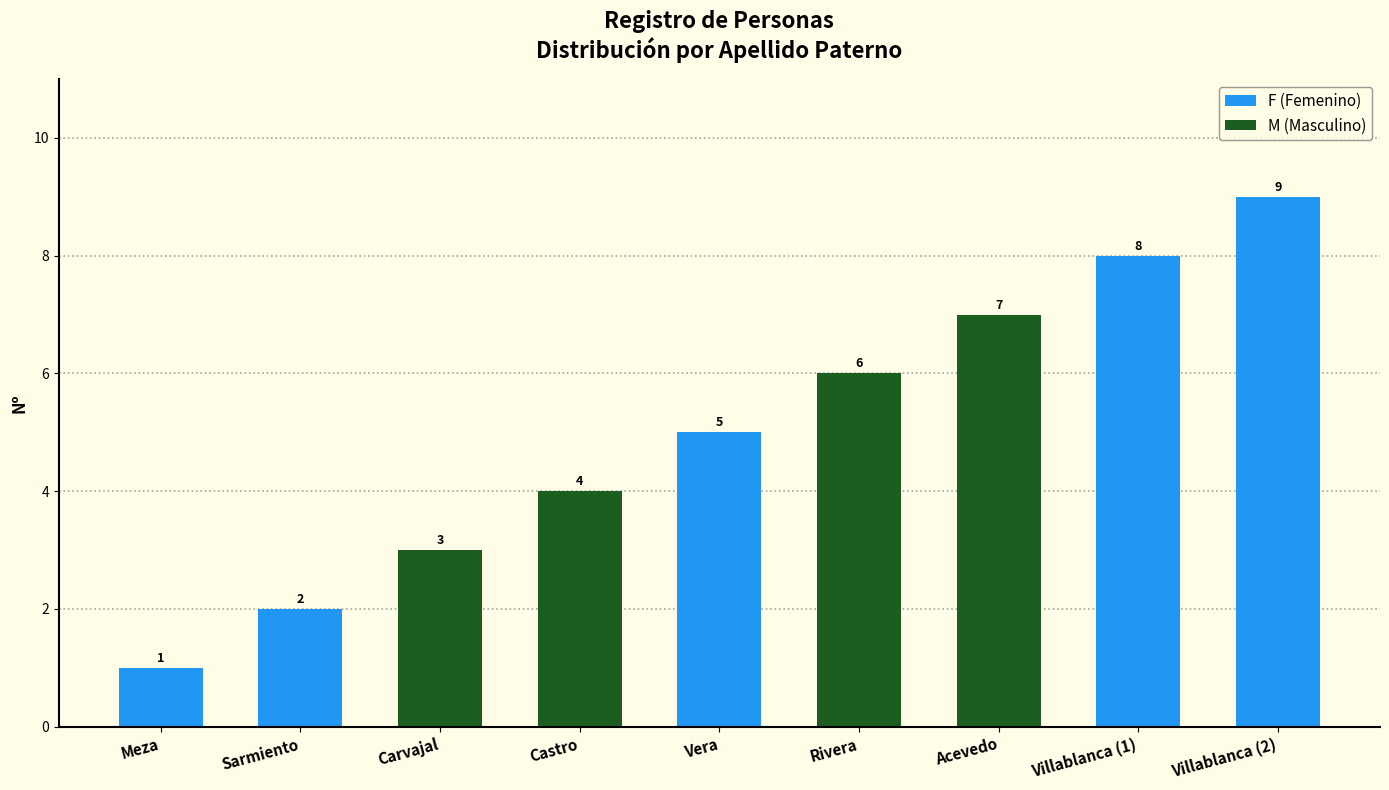

What position from the left is Vera?

5